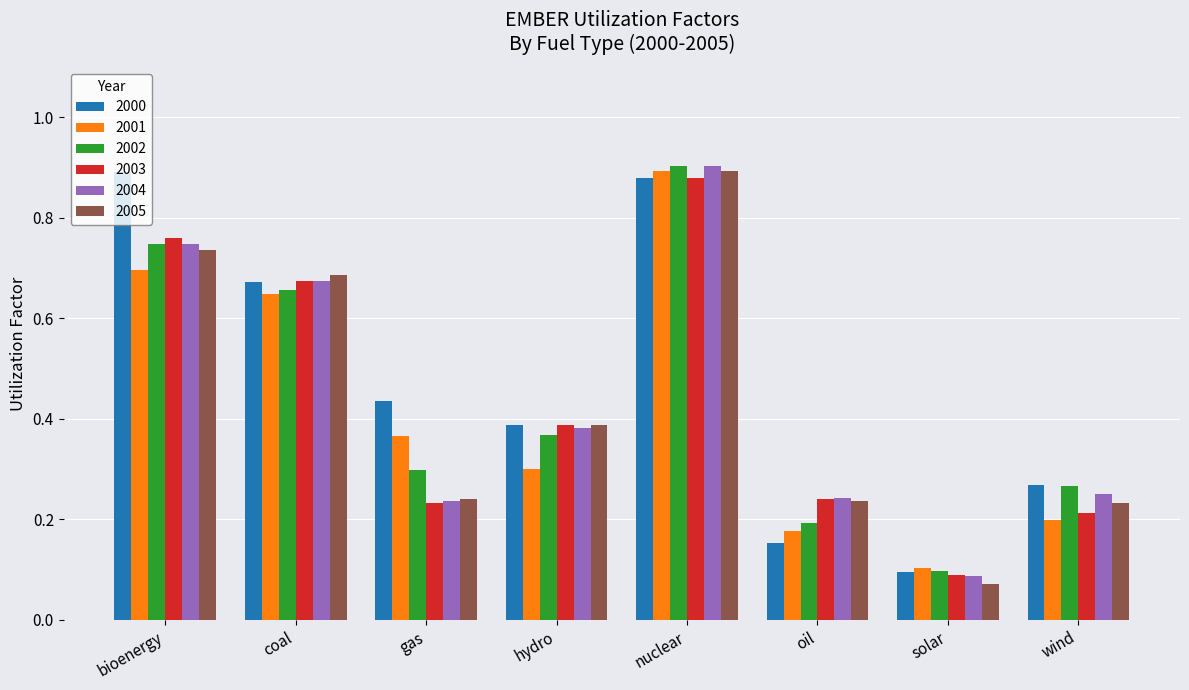

At which label does 2002 reach its peak?

nuclear